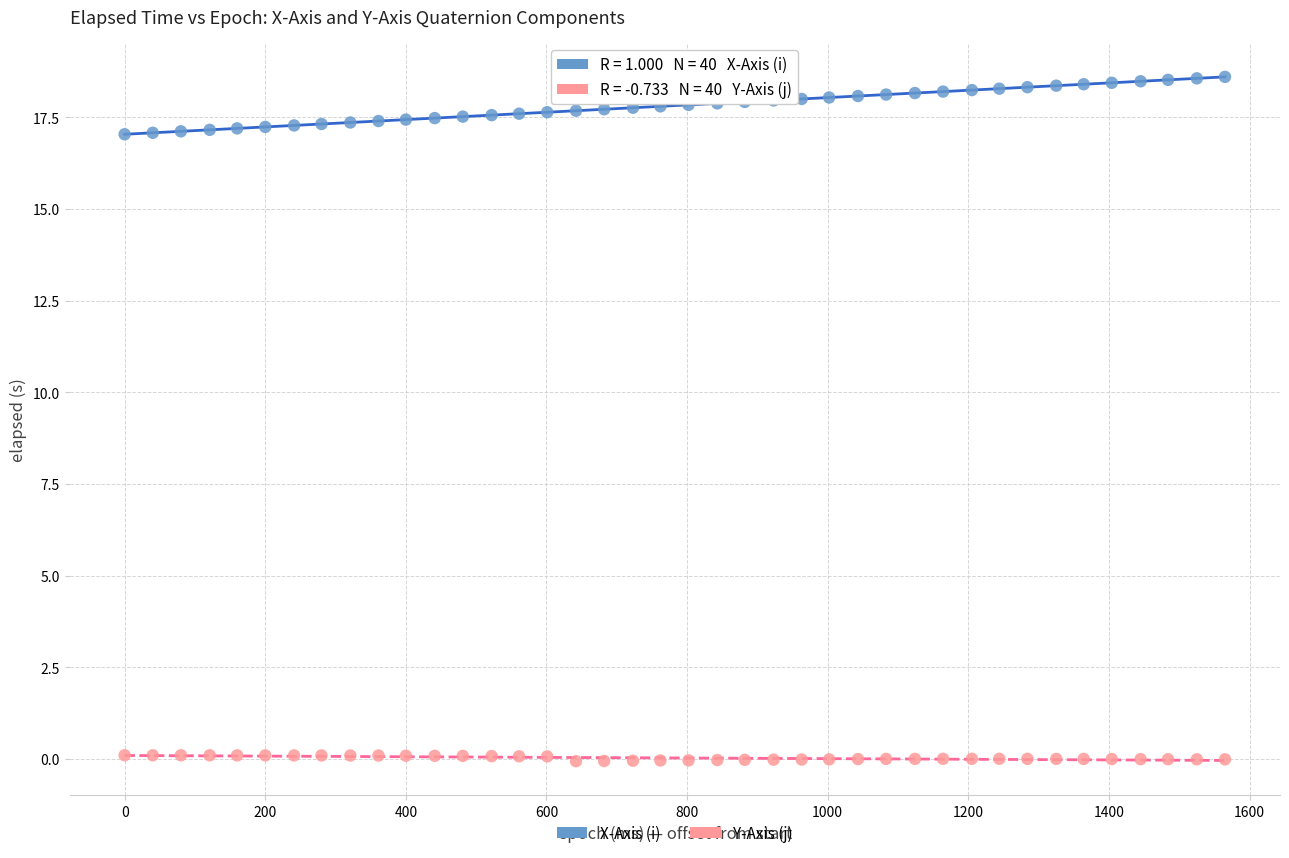

Which series has the largest Y range (max minus min)?

X-Axis (i)